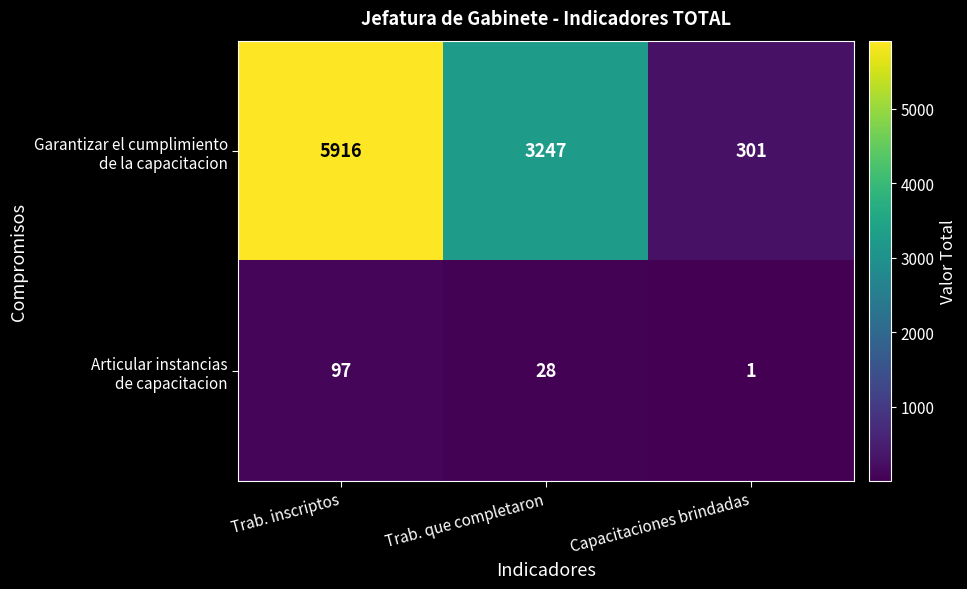

What is the greatest value displayed?

5916